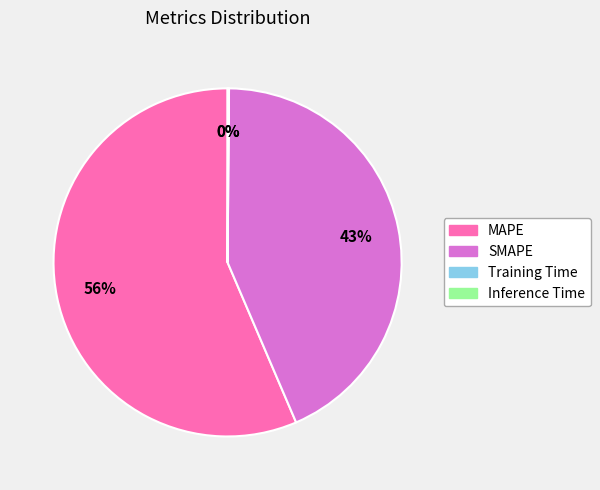

What percentage is the SMAPE slice, to the nearest percent?

43%